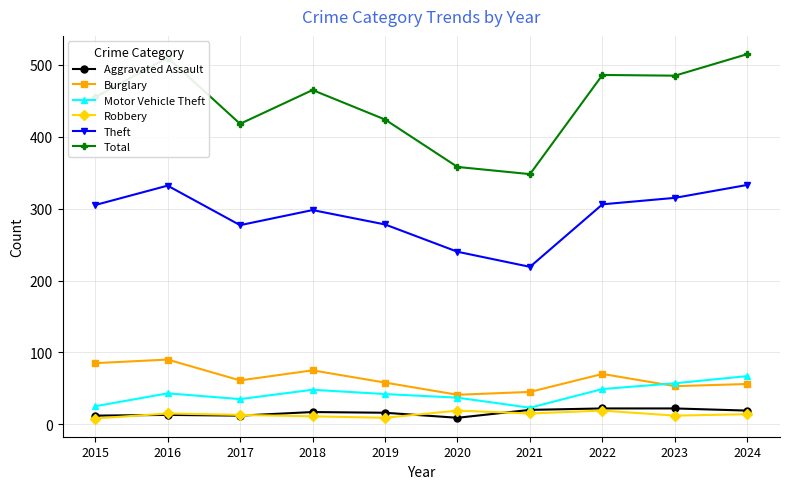

Which category has the highest value in the Motor Vehicle Theft series?

2024